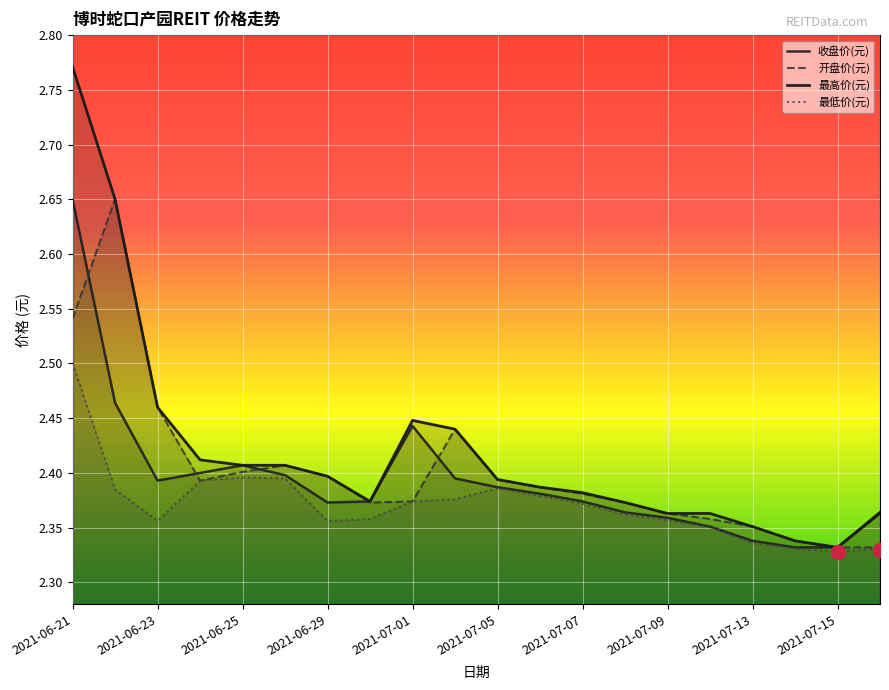

What is the label of the 7th point from the left?

2021-06-29